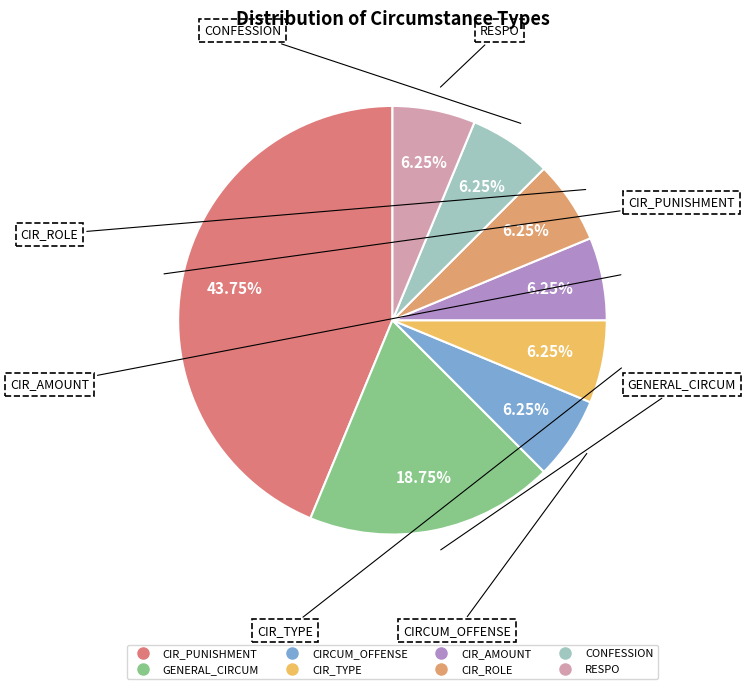

True or false: CIRCUM_OFFENSE accounts for 6% of the total.

True